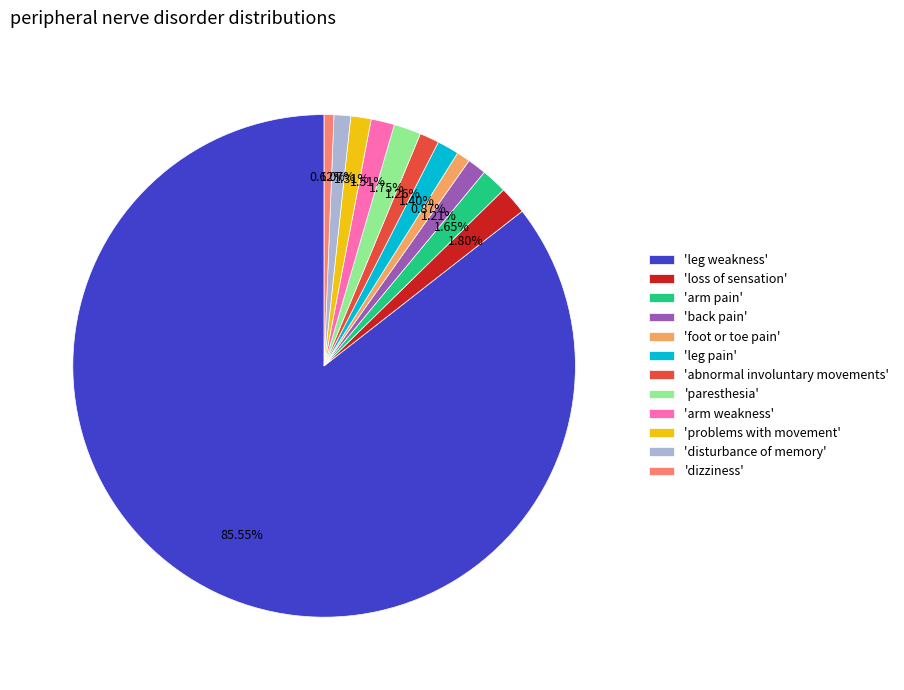

Is the sum of 'back pain' and 'problems with movement' greater than half?

No